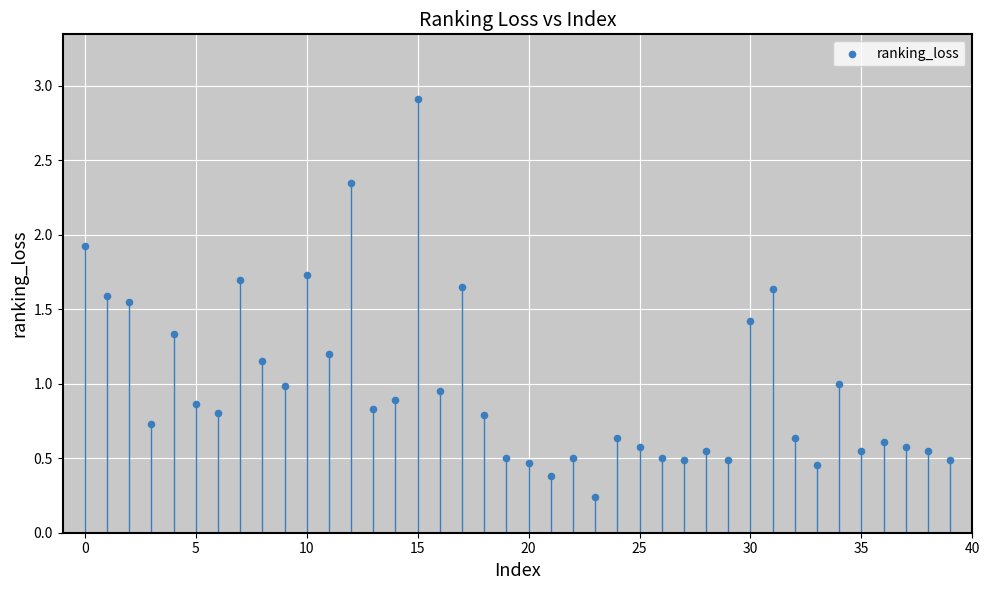

What is the range of Y values (max minus min)?

2.7